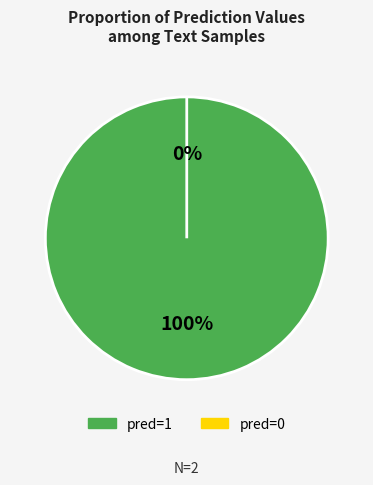

The I think n't think I did . slice represents 7% of the pie. True or false?

False